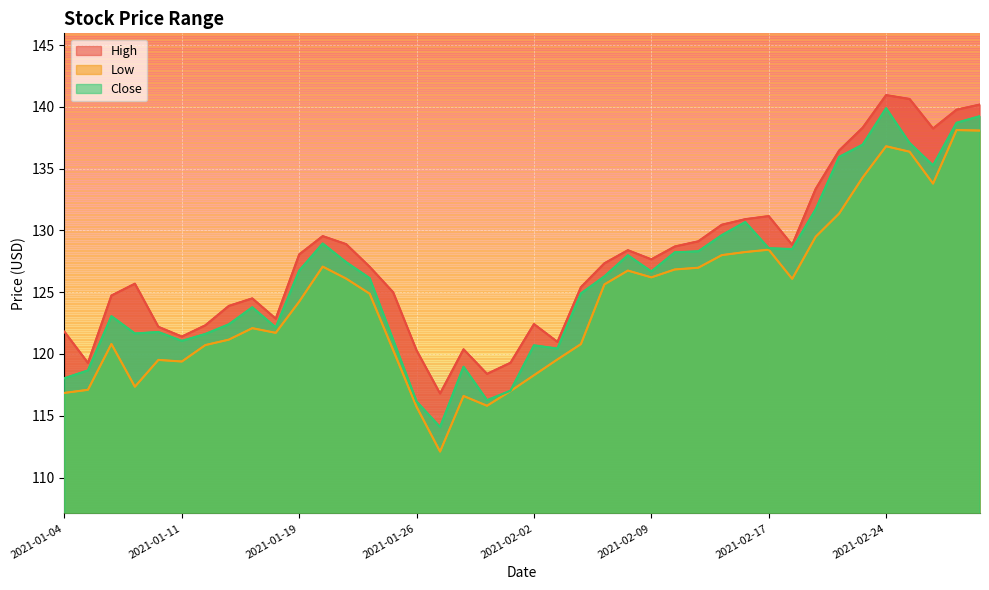

The High series shows 43.8 at 2021-01-11. True or false?

False